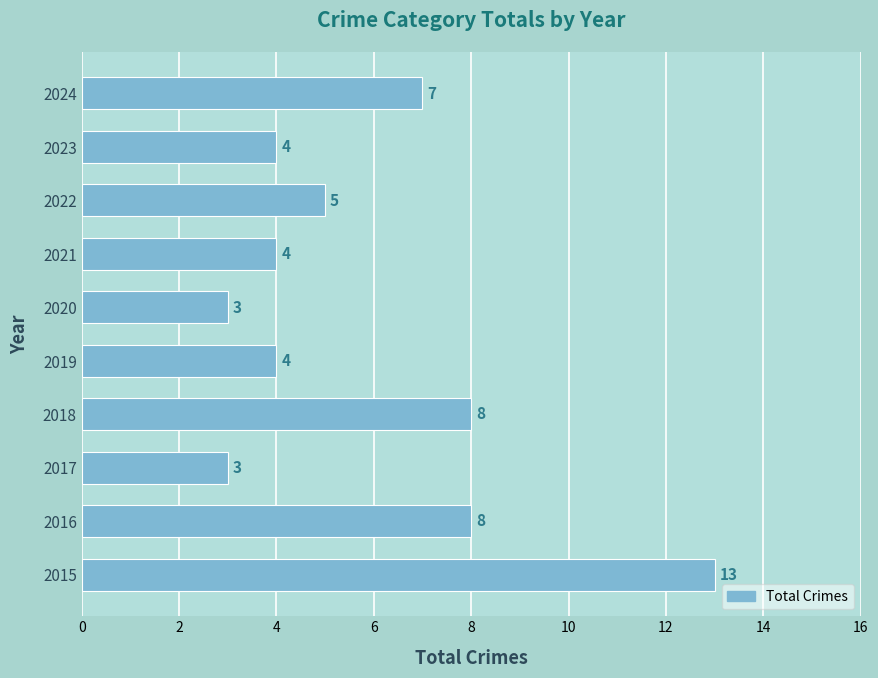

Reading top to bottom, list all the values displayed in this chart.

2024=7	2023=4	2022=5	2021=4	2020=3	2019=4	2018=8	2017=3	2016=8	2015=13